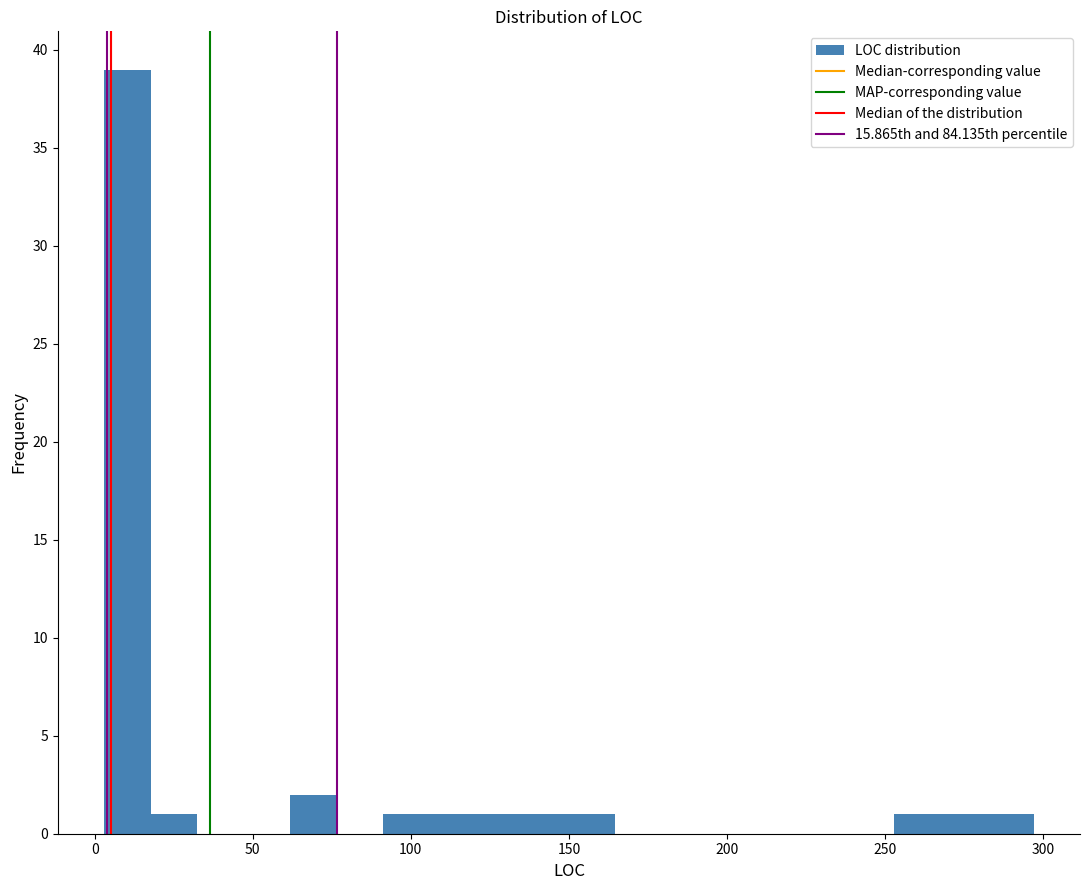

Read against the x-axis, roughly where is the centre of the tallest bar?

10